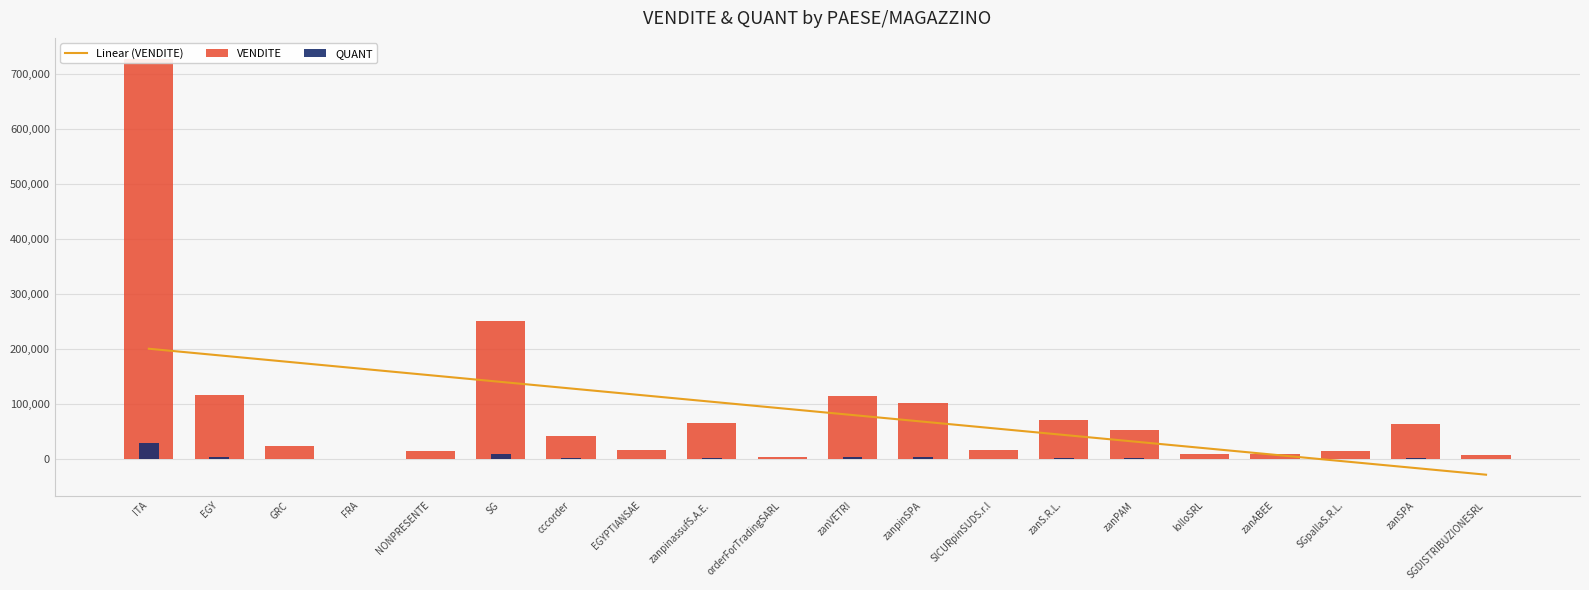

Where is VENDITE nearest to the value 364458?

SG